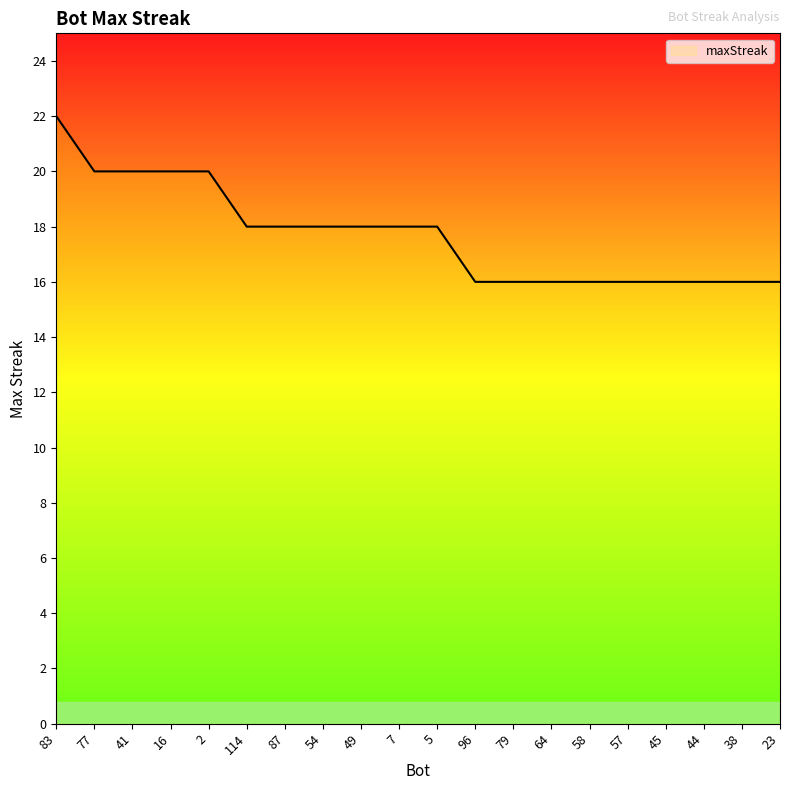

Is this an area chart (filled region under the line)?

No